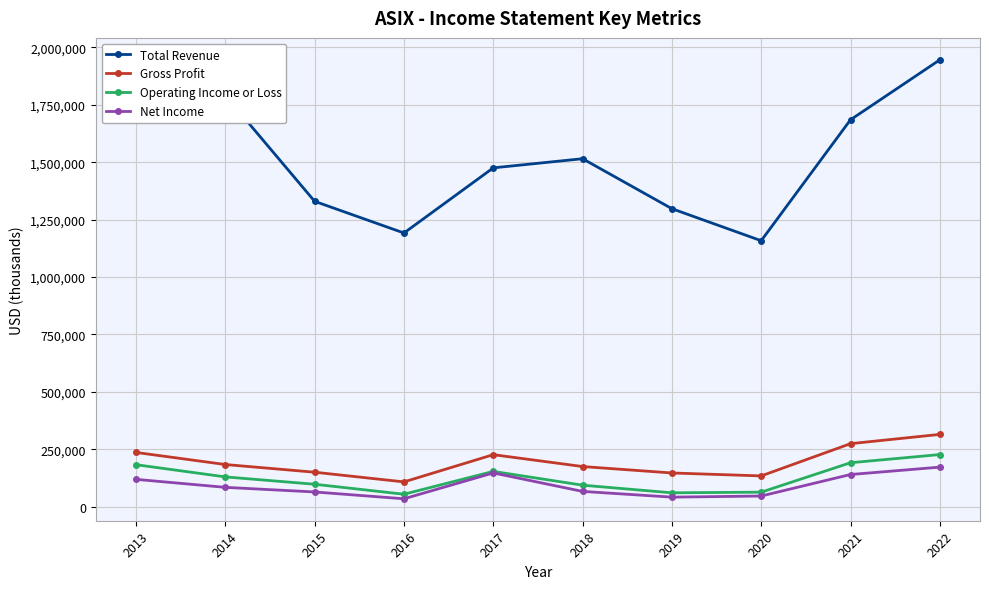

What is the value of the Total Revenue point at the 10th from the left?

1945600